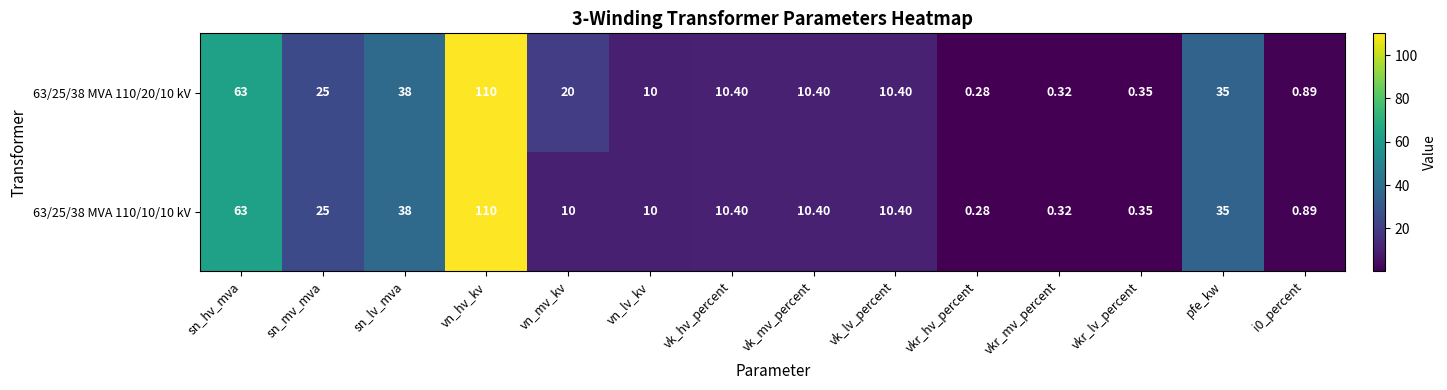

At which category is the sum across all series the highest?

vn_hv_kv